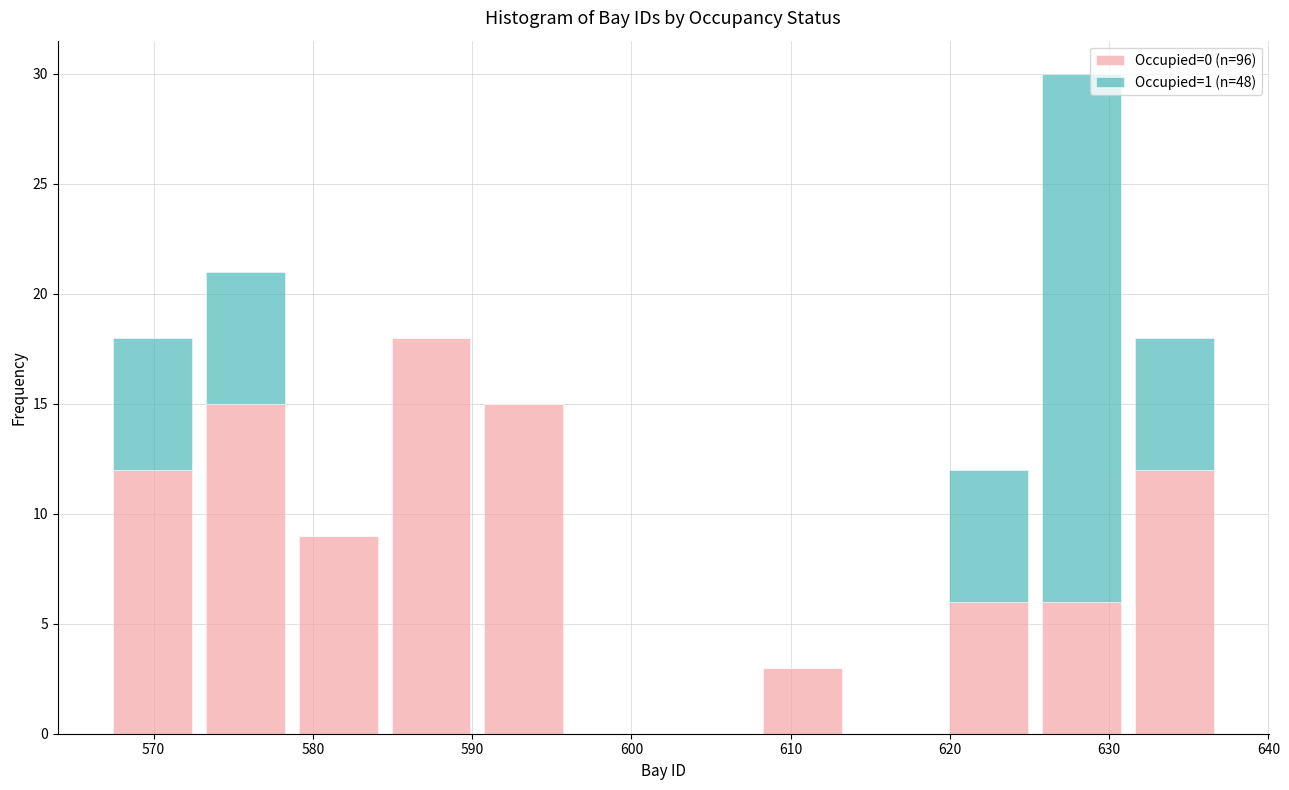

What is the total height of the stacked bar covering 620 to 625 on the x-axis? Neither the bar edges nor the heights are printed on the chart, so give them approximately, as read against the axes.

12